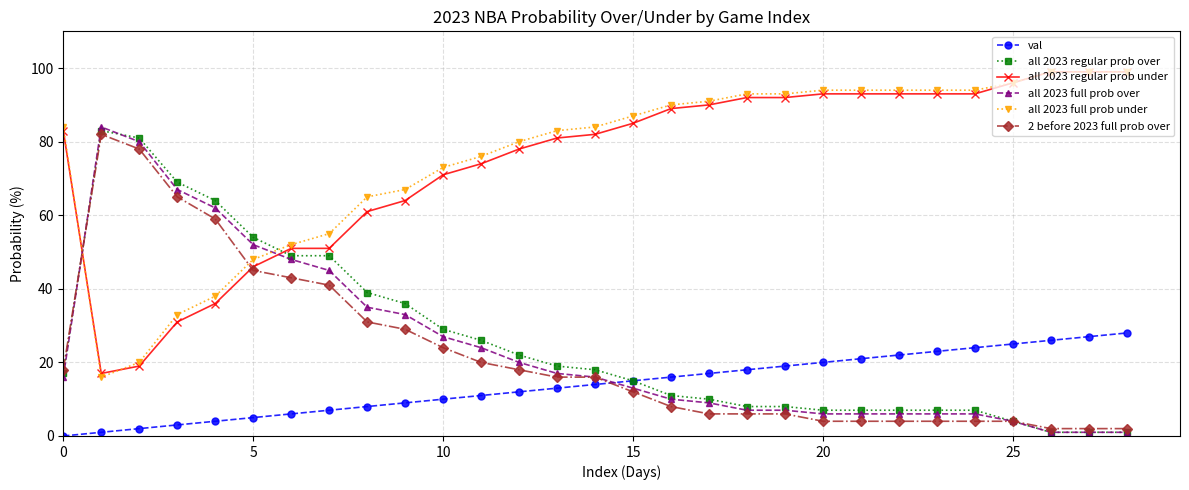

What is the difference between the maximum and minimum values in the all 2023 full prob over series?

83